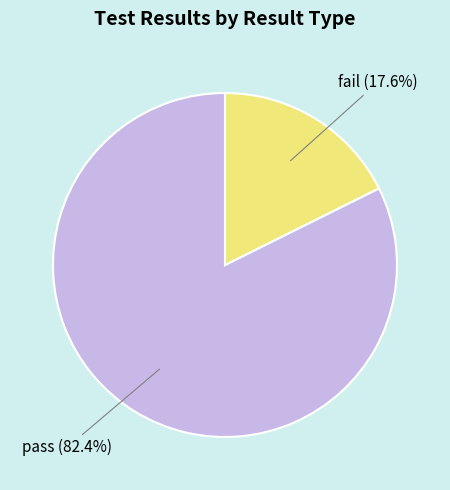

Rank the categories by value from highest to lowest.

pass, fail